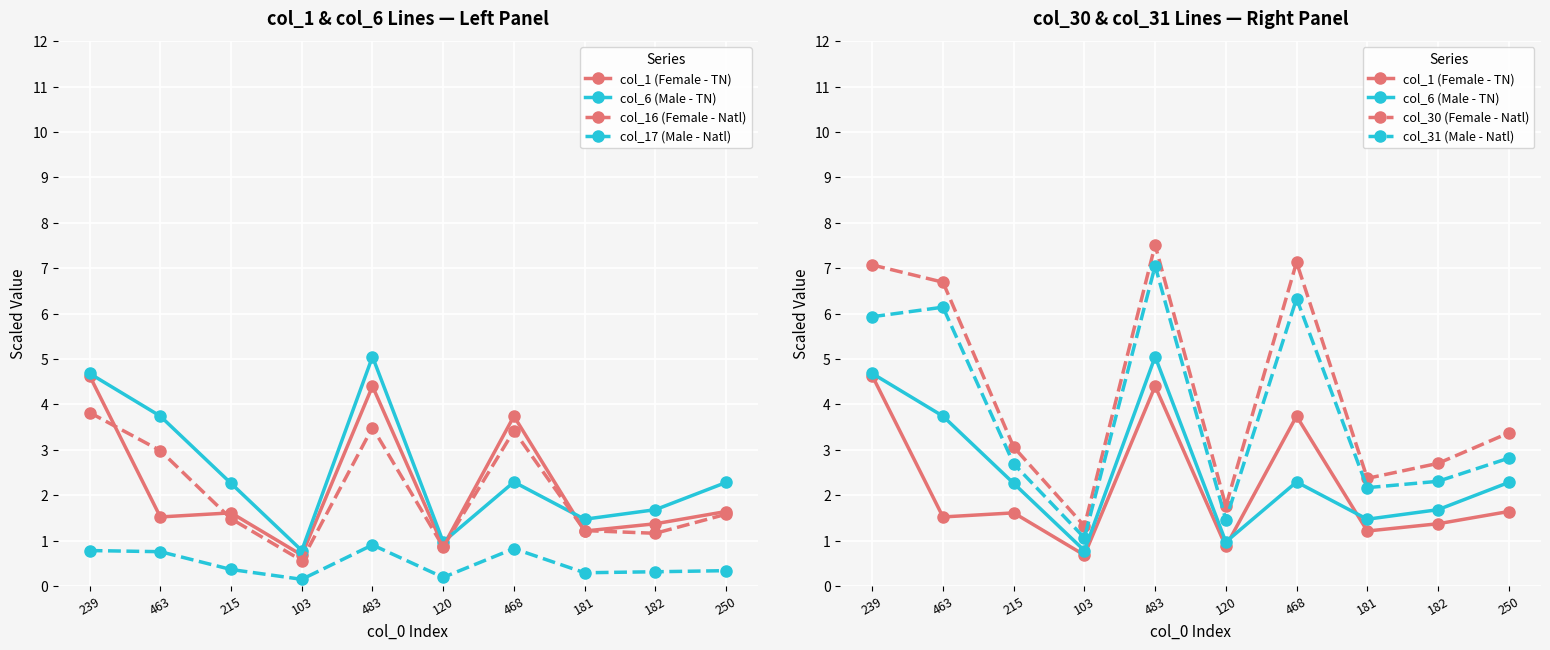

Which series changed the most between 463 and 215?

col_30 (Female - Natl)